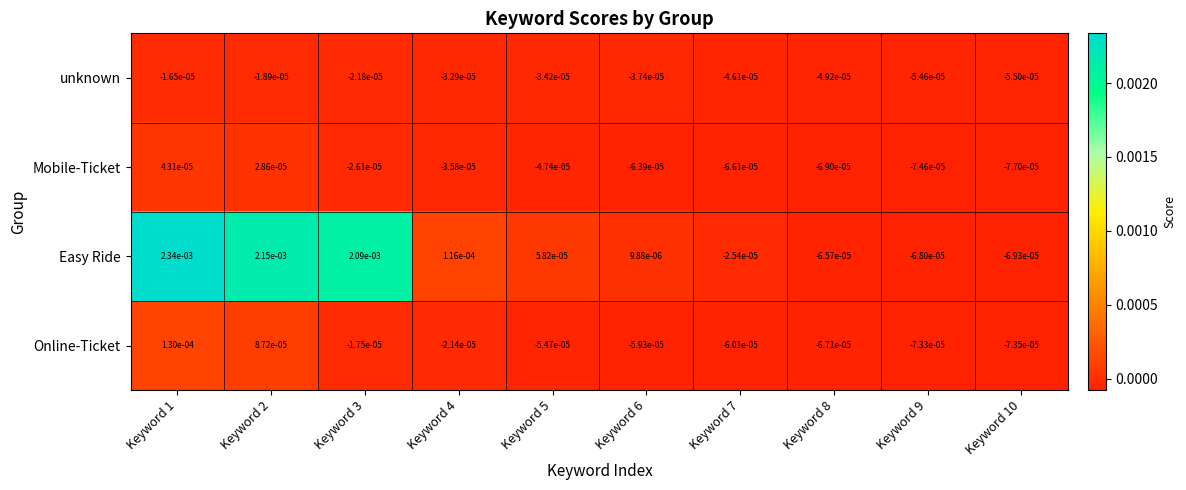

At Keyword 10, list the series in order from smallest to largest.

Mobile-Ticket, Online-Ticket, Easy Ride, unknown